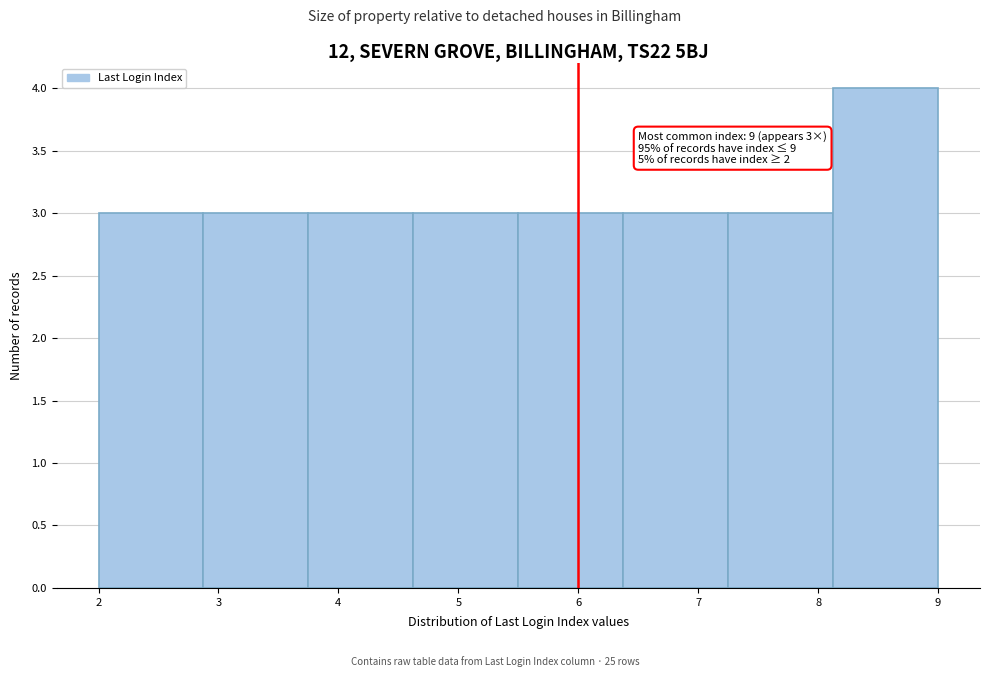

Which range on the x-axis has the tallest bar?

8.1 to 9.0